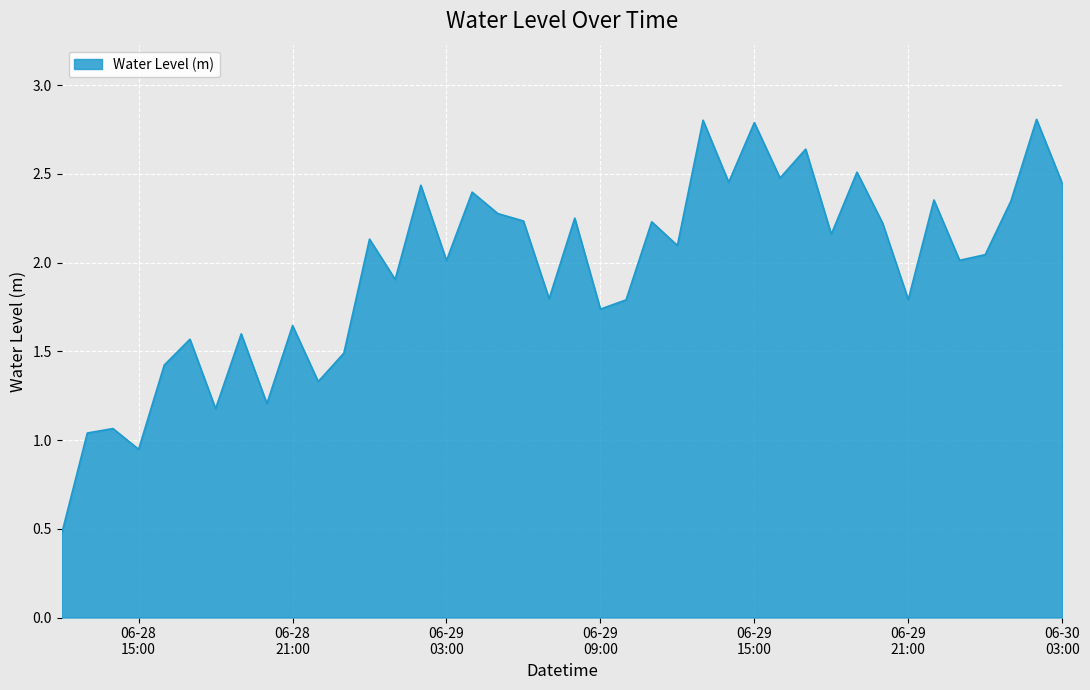

What is the minimum value shown in the chart?

0.5